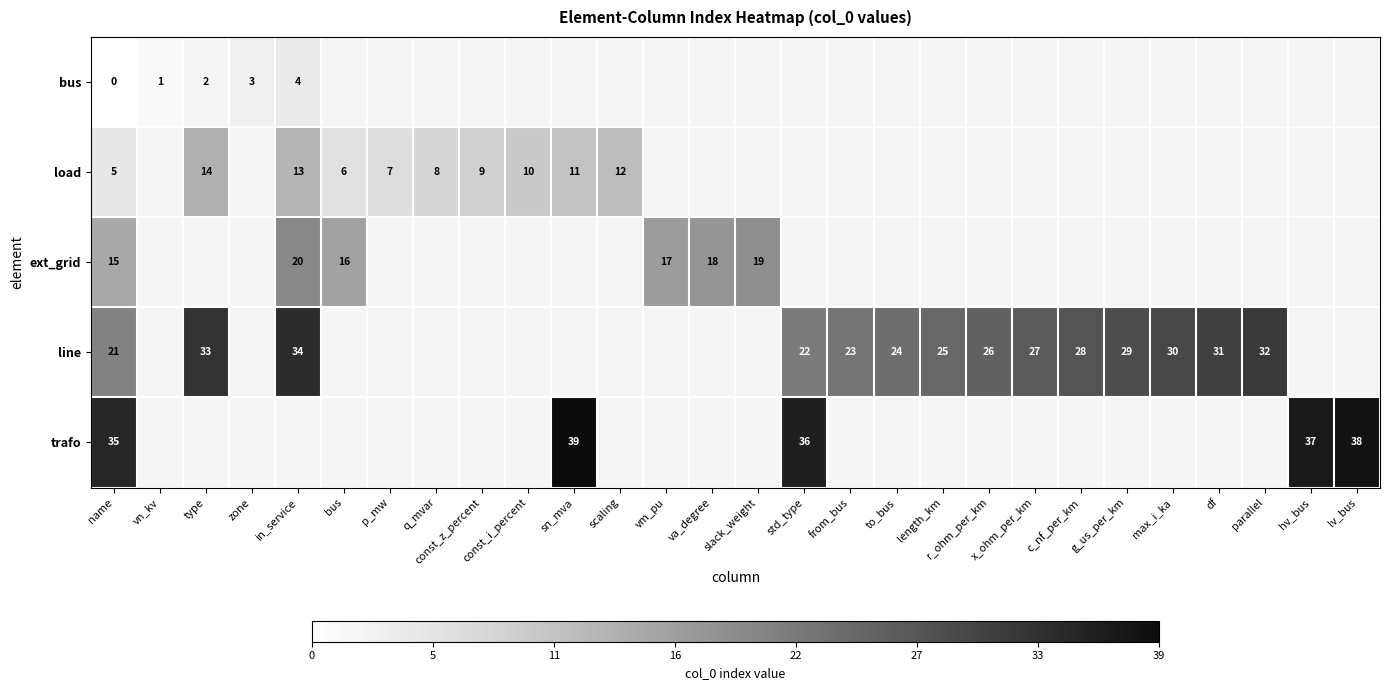

Which series changed the most between type and x_ohm_per_km?

row_3